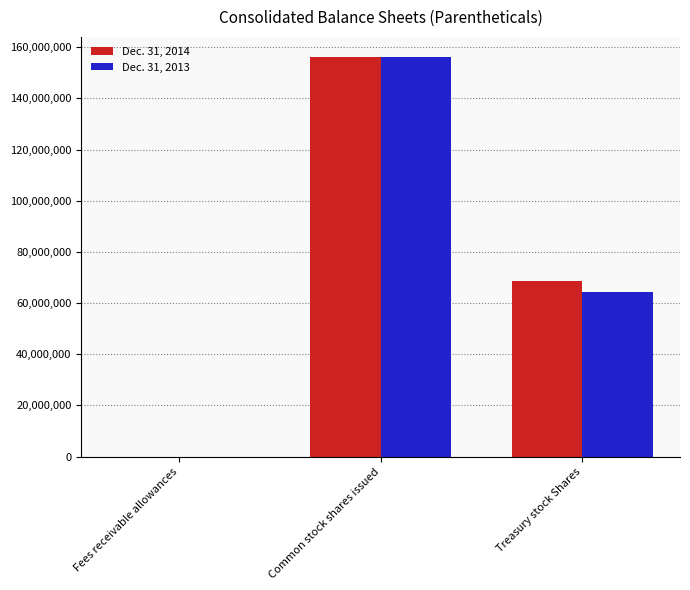

At which category is the sum across all series the highest?

Common stock shares issued